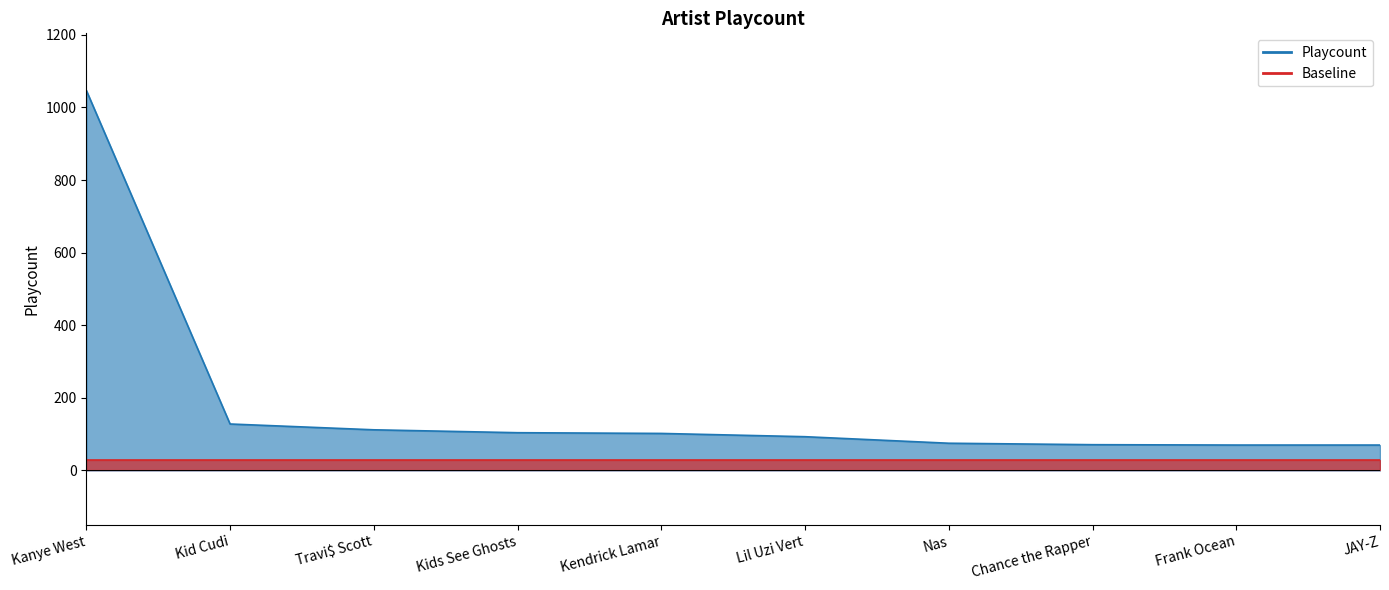

Which category has the lowest value in the Playcount Line series?

Frank Ocean